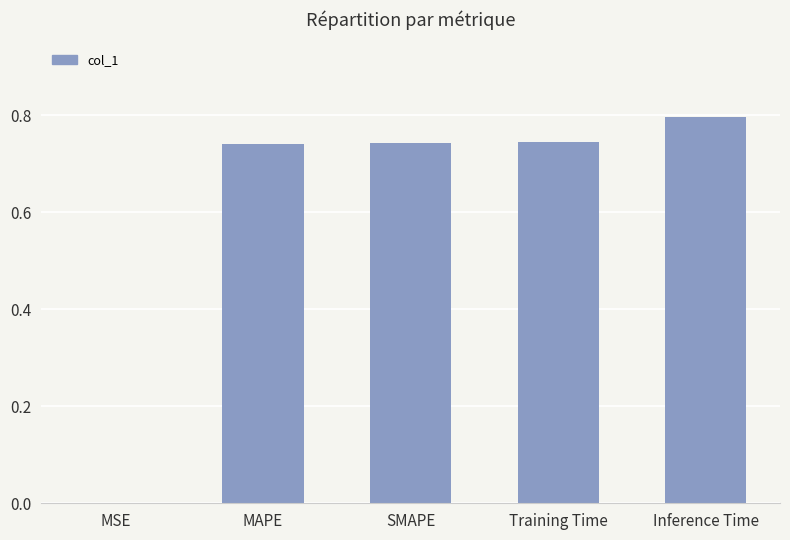

The chart shows a value of 0.4 at Training Time. True or false?

False